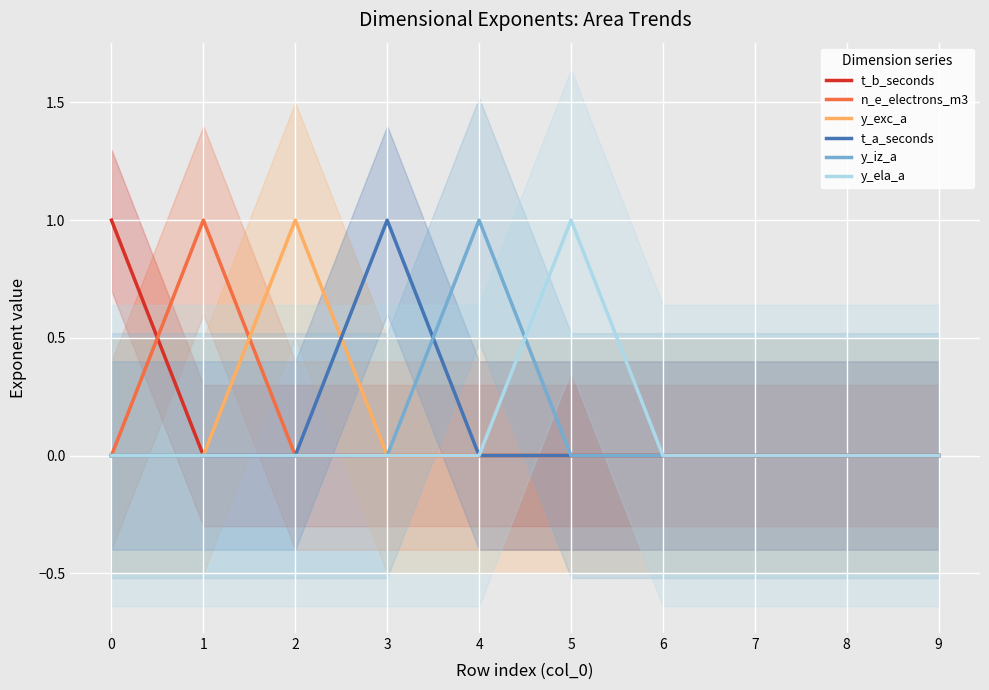

Reading right to left, list all the values displayed in this chart.

t_b_seconds: 9=0	8=0	7=0	6=0	5=0	4=0	3=0	2=0	1=0	0=1
n_e_electrons_m3: 9=0	8=0	7=0	6=0	5=0	4=0	3=0	2=0	1=1	0=0
y_exc_a: 9=0	8=0	7=0	6=0	5=0	4=0	3=0	2=1	1=0	0=0
t_a_seconds: 9=0	8=0	7=0	6=0	5=0	4=0	3=1	2=0	1=0	0=0
y_iz_a: 9=0	8=0	7=0	6=0	5=0	4=1	3=0	2=0	1=0	0=0
y_ela_a: 9=0	8=0	7=0	6=0	5=1	4=0	3=0	2=0	1=0	0=0